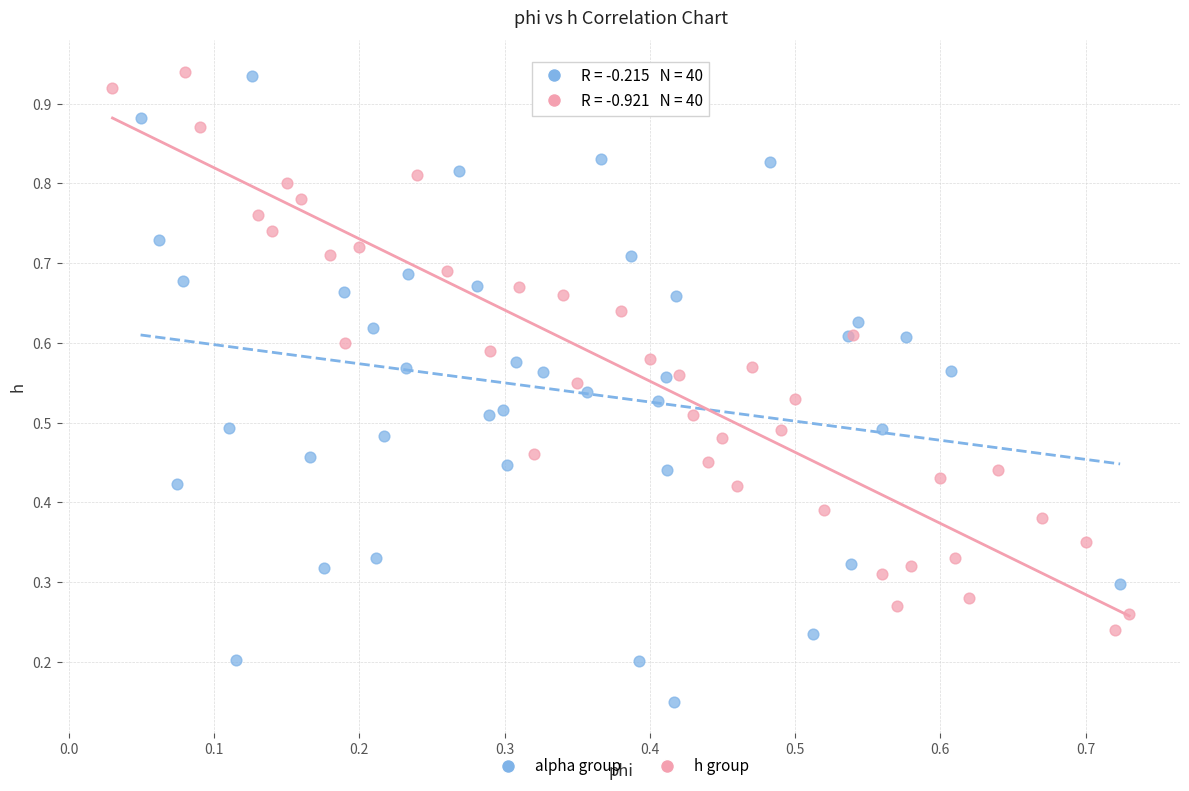

What are all the series names shown in the legend?

alpha group, h group